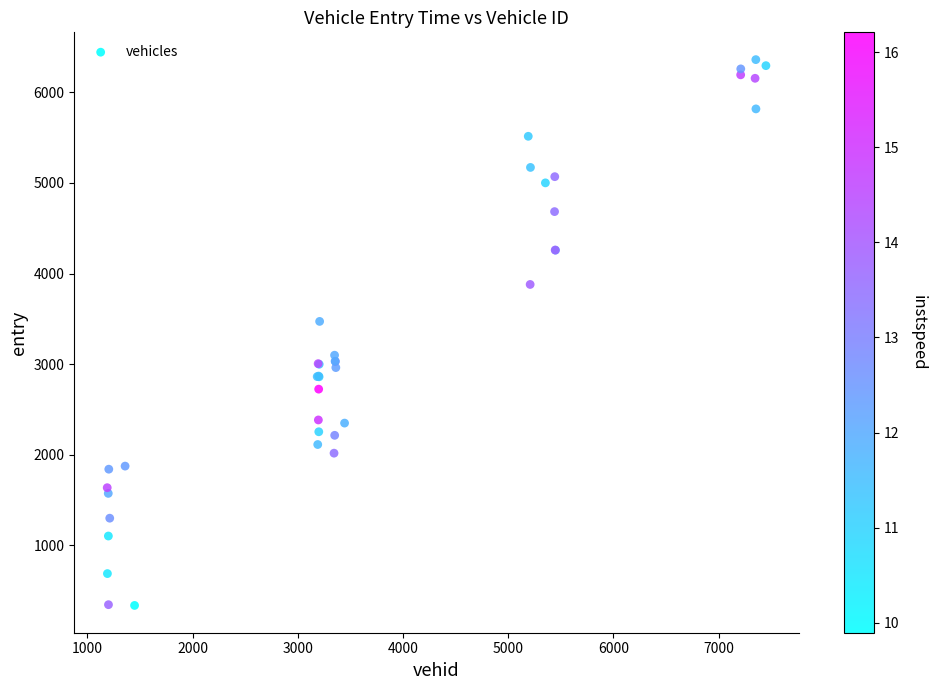

What Y value in the scatter plot is closest to 3348?

3471.6